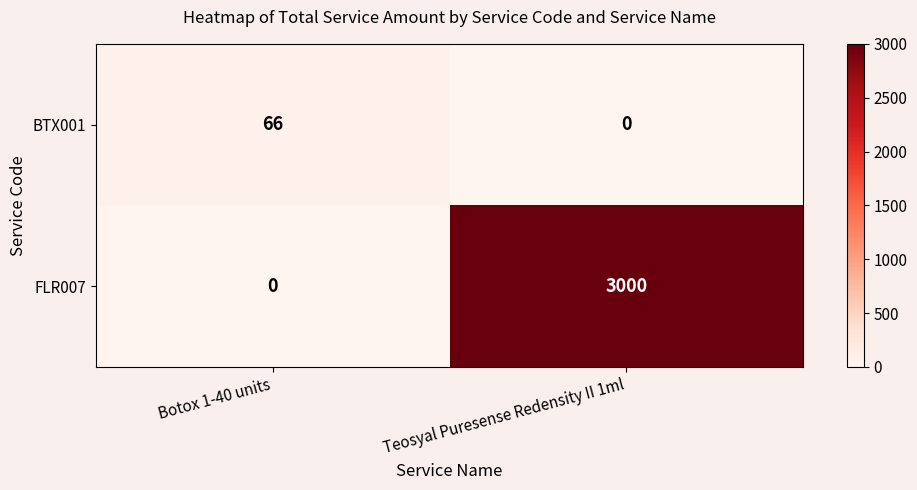

Rank the series by their maximum value, from lowest to highest.

BTX001, FLR007